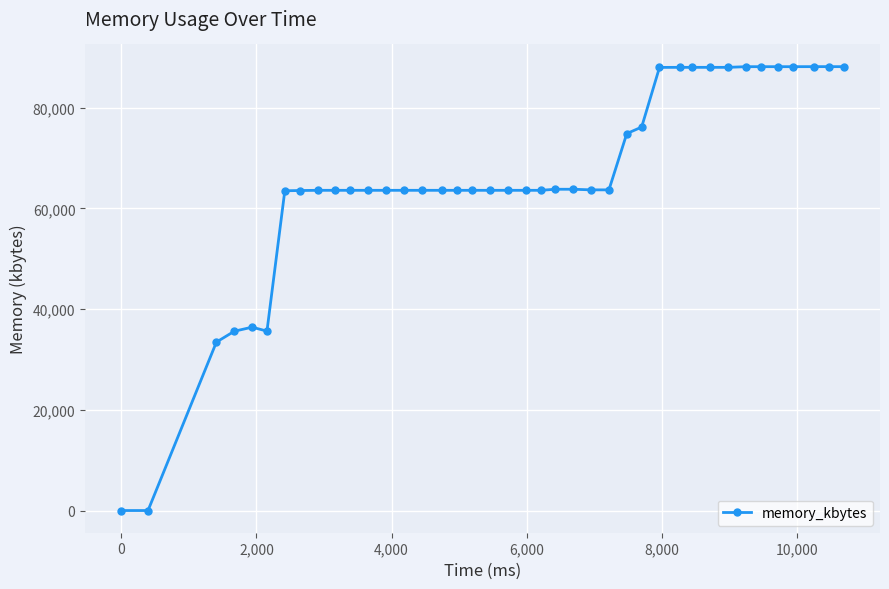

What is the maximum value shown in the chart?

88160